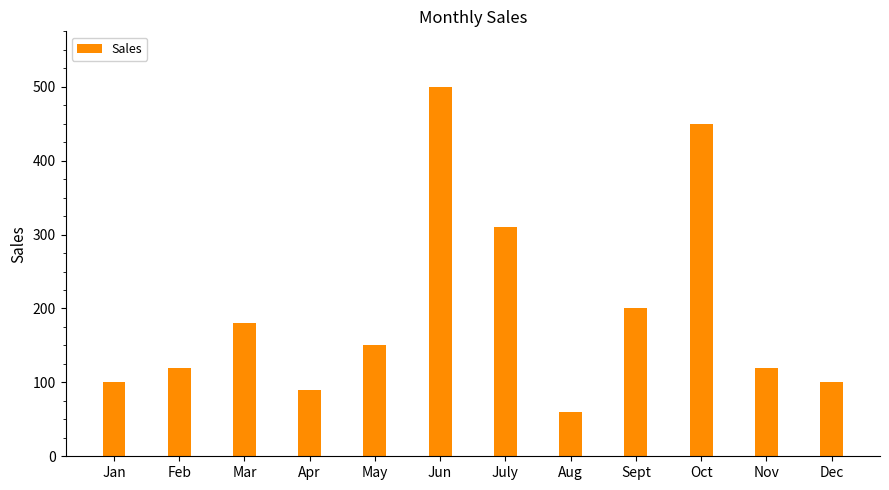

What is the sum of the values at Jun and Apr?

590